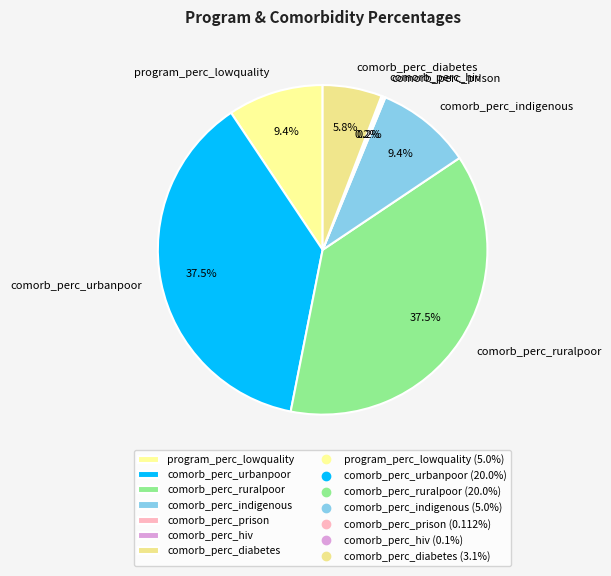

Which has a higher value, comorb_perc_ruralpoor or program_perc_lowquality?

comorb_perc_ruralpoor